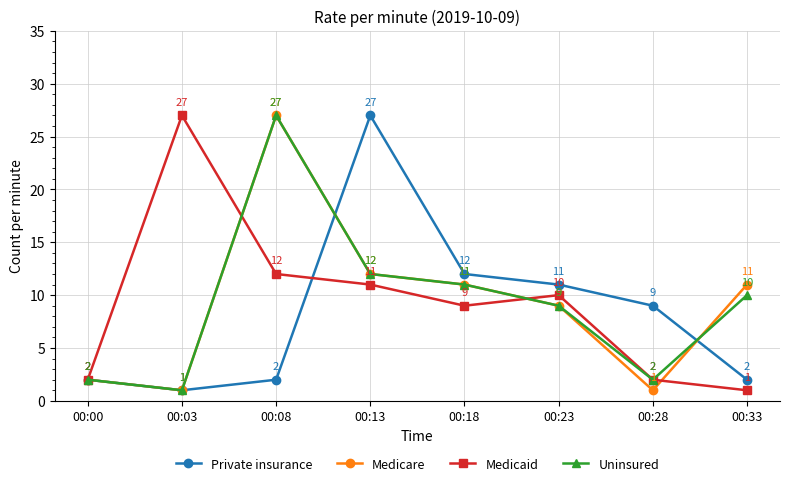

True or false: Private insurance has more than 0 points higher than both neighbors.

True